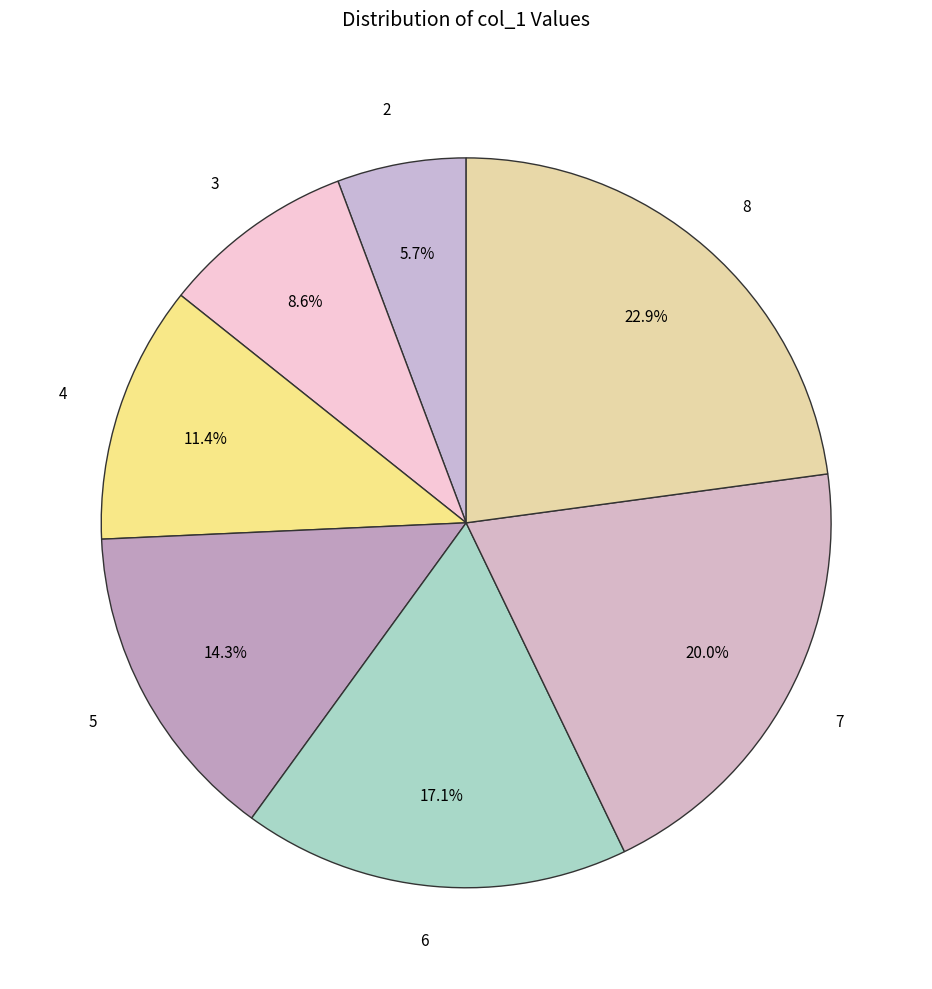

What is the total percentage of 7 and 3?

28.6%